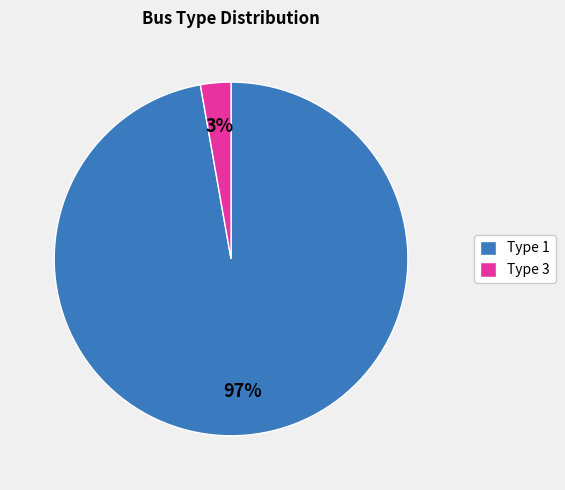

How many slices are in this pie chart?

2